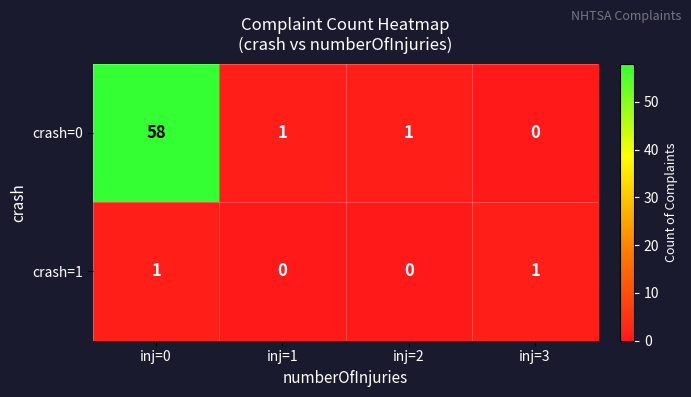

The crash=0 series shows 78 at inj=0. True or false?

False